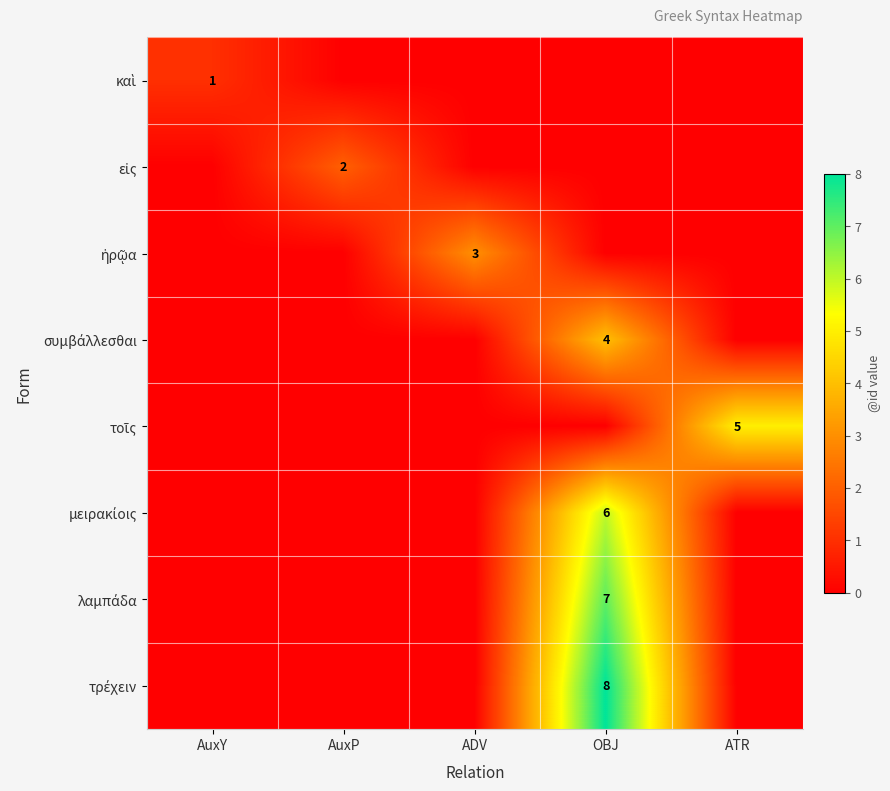

Is the value of τοῖς at AuxP greater than the value of εἰς at OBJ?

No